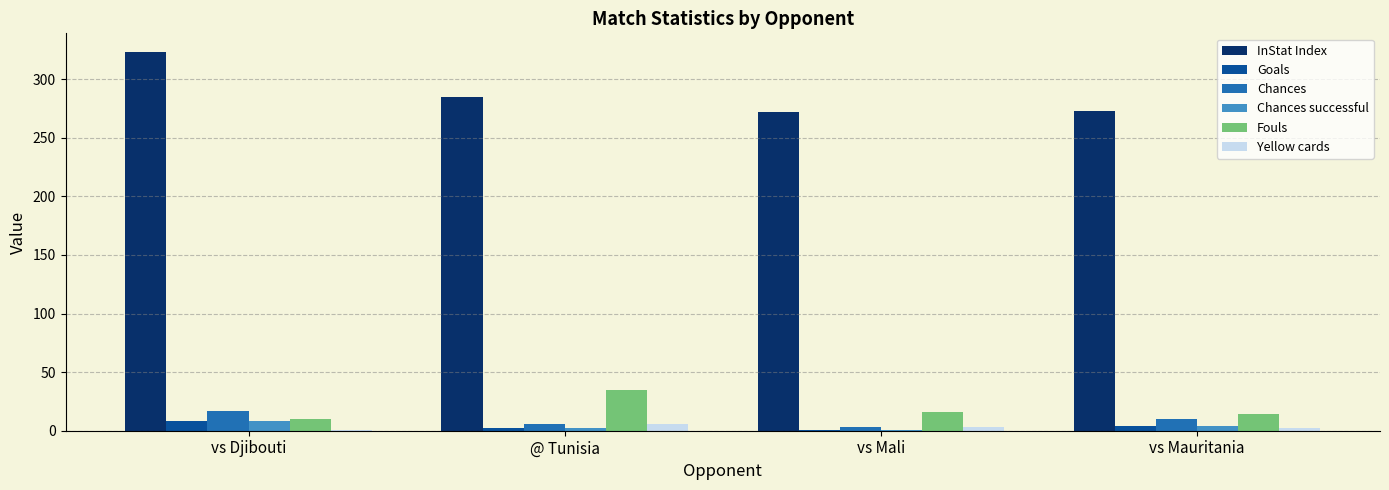

At which category is the sum across all series the highest?

vs Djibouti